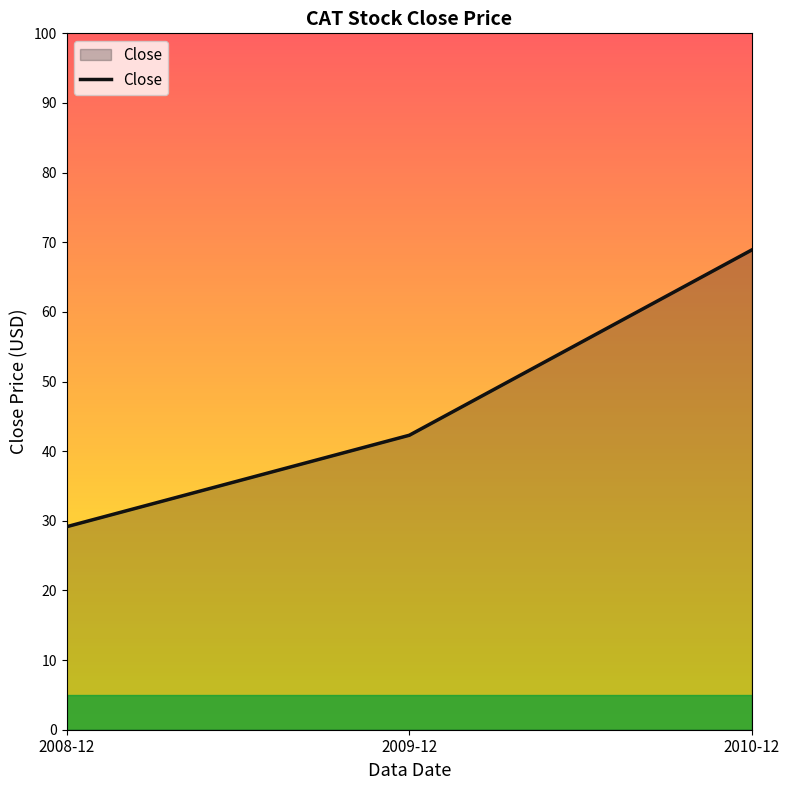

At which category does the chart reach its minimum across all series?

2008-12